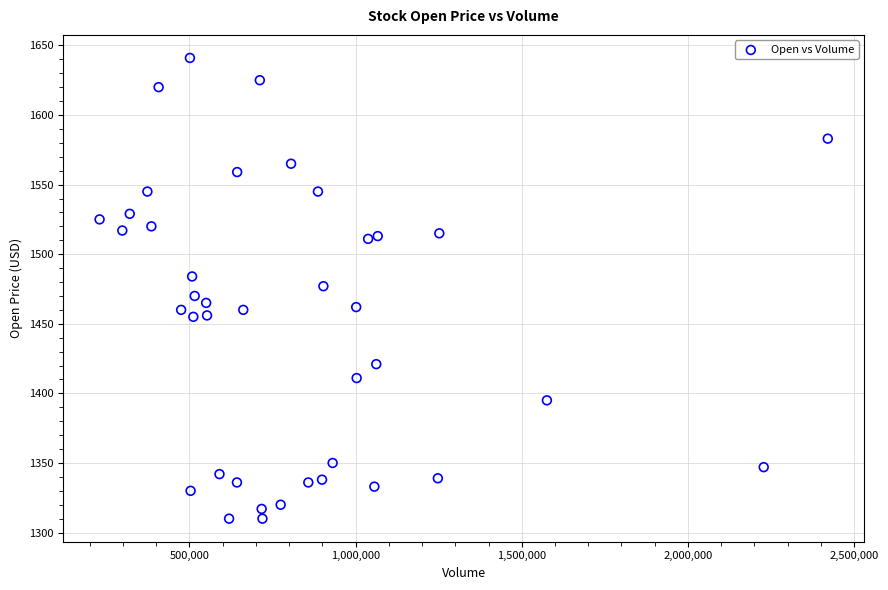

What is the range of X values (max minus min)?

2191300